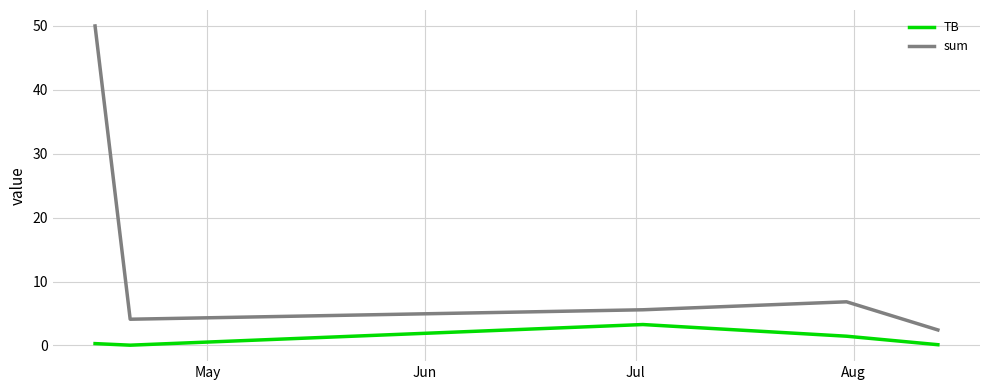

List the series in order of their overall mean, highest first.

sum, TB